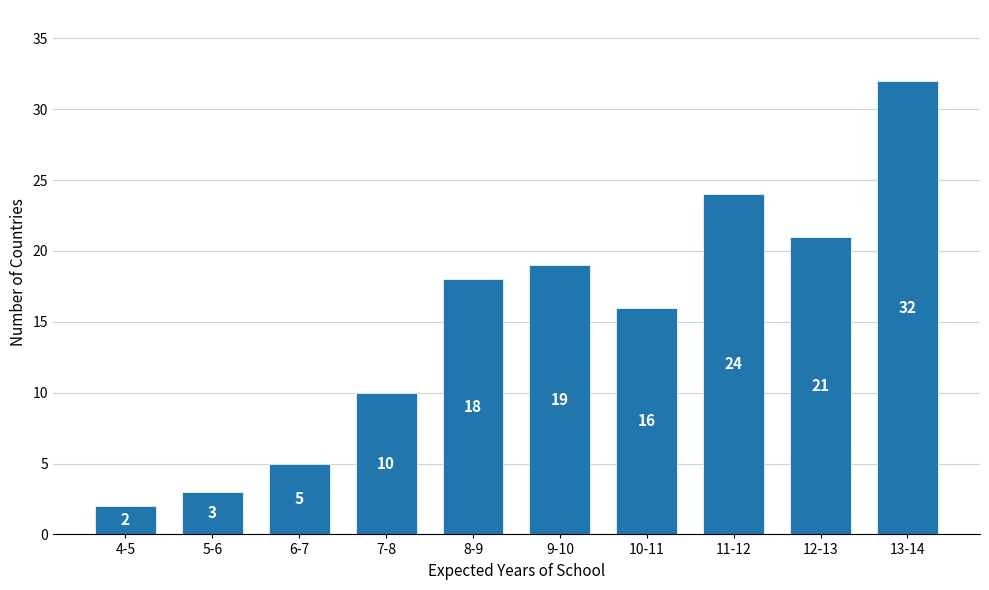

Reading left to right, list all the values displayed in this chart.

4-5=2	5-6=3	6-7=5	7-8=10	8-9=18	9-10=19	10-11=16	11-12=24	12-13=21	13-14=32